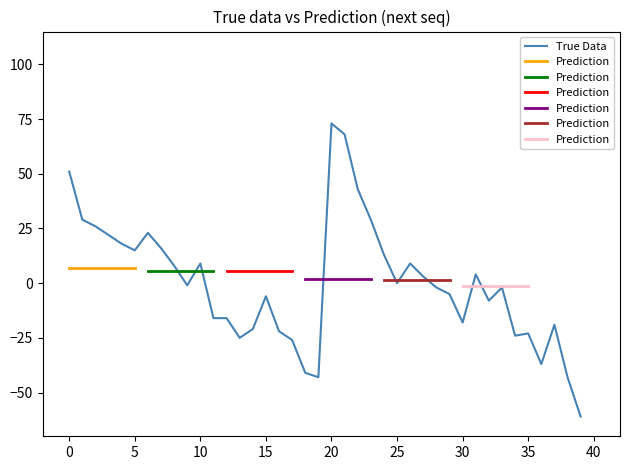

At which label does True Data reach its peak?

20